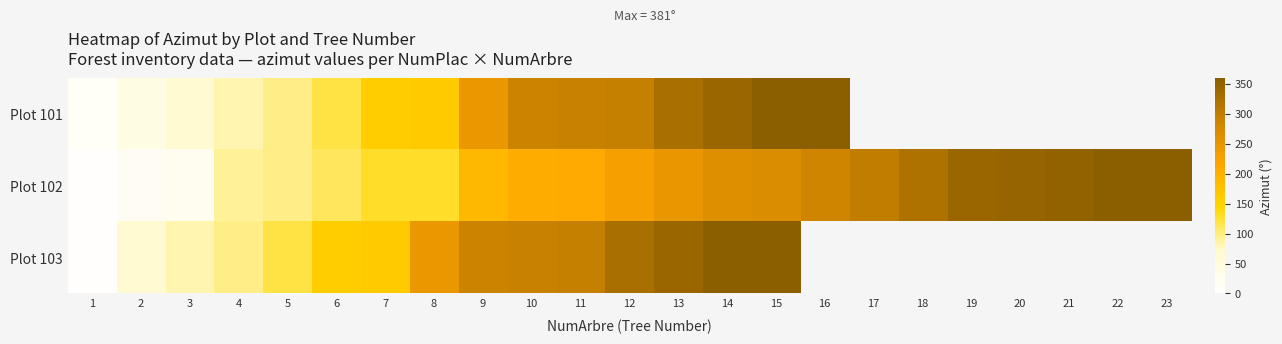

What is the minimum value for Plot 103?

5.0